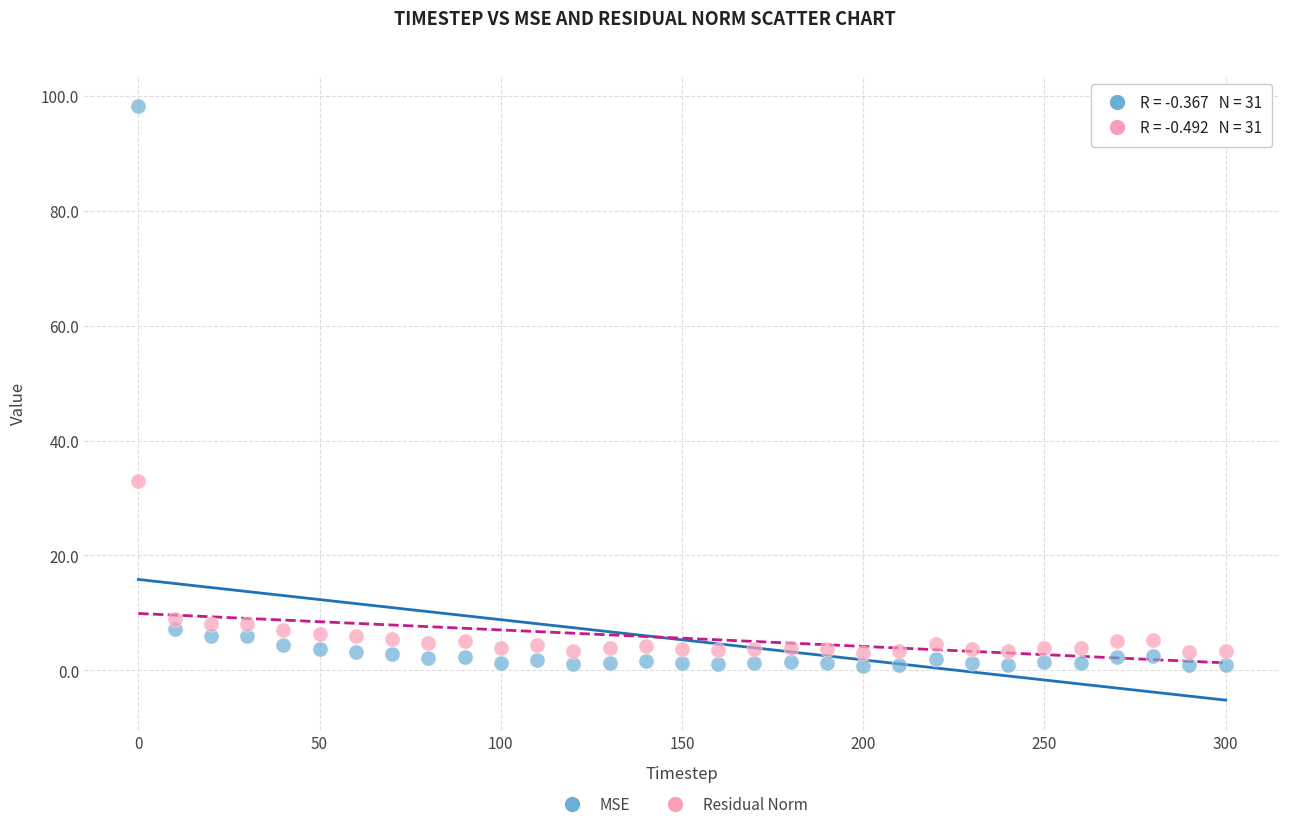

Which series reaches the minimum Y coordinate?

MSE